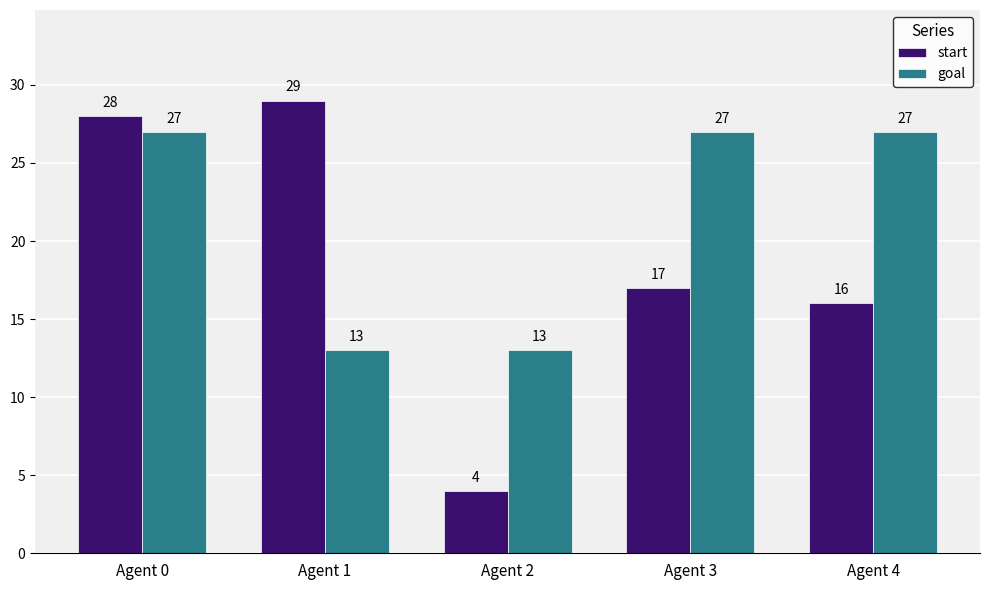

What value does the goal series have at Agent 0?

27